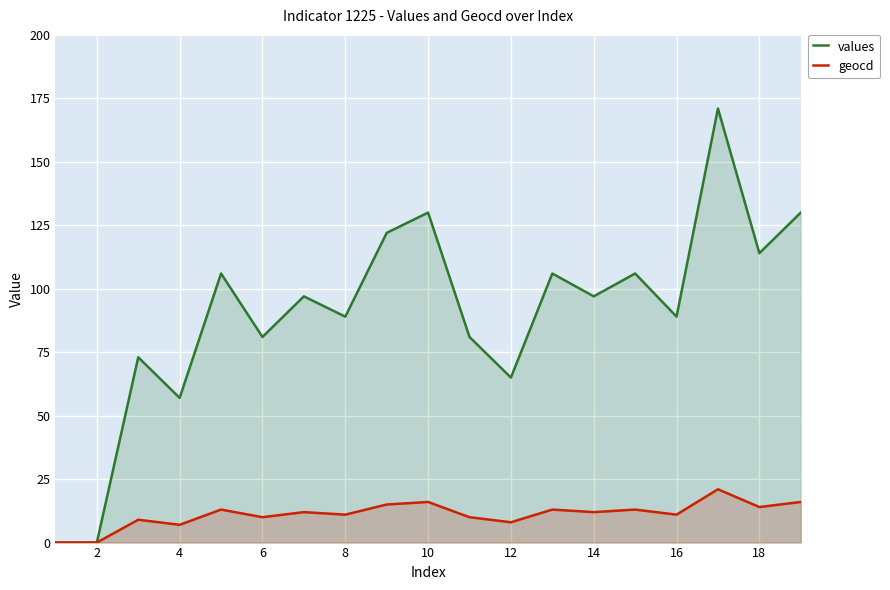

Which series has the largest total across all categories?

values